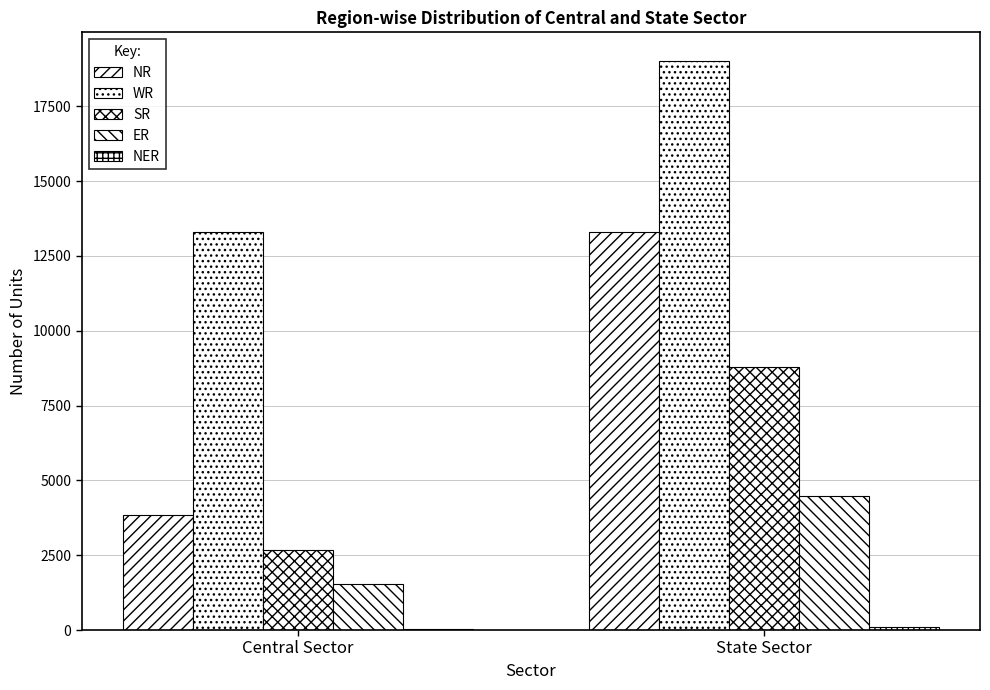

What position from the left is State Sector?

2